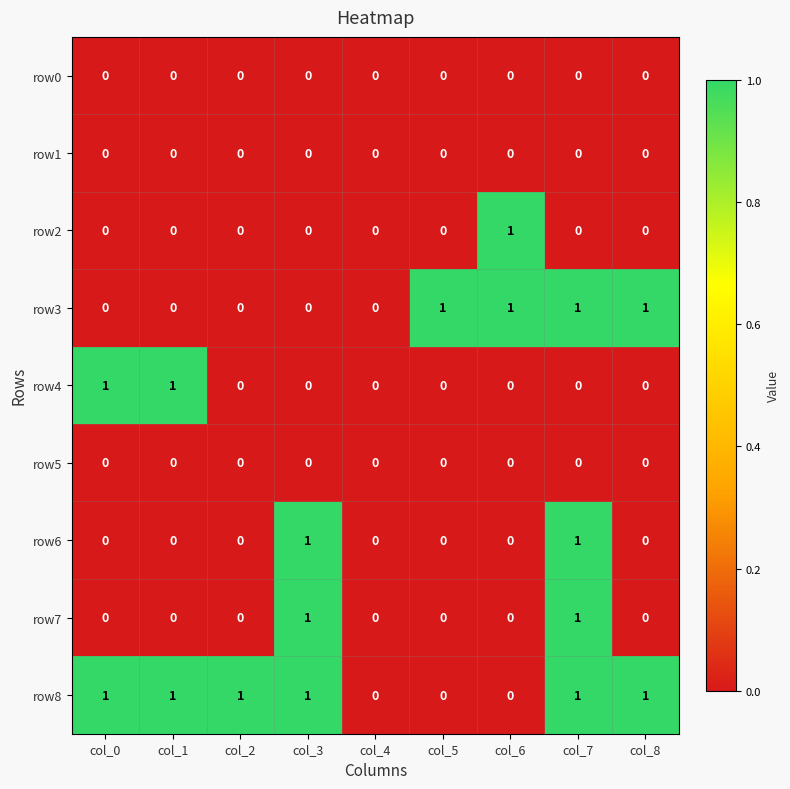

What is the total value across all series at col_7?

4